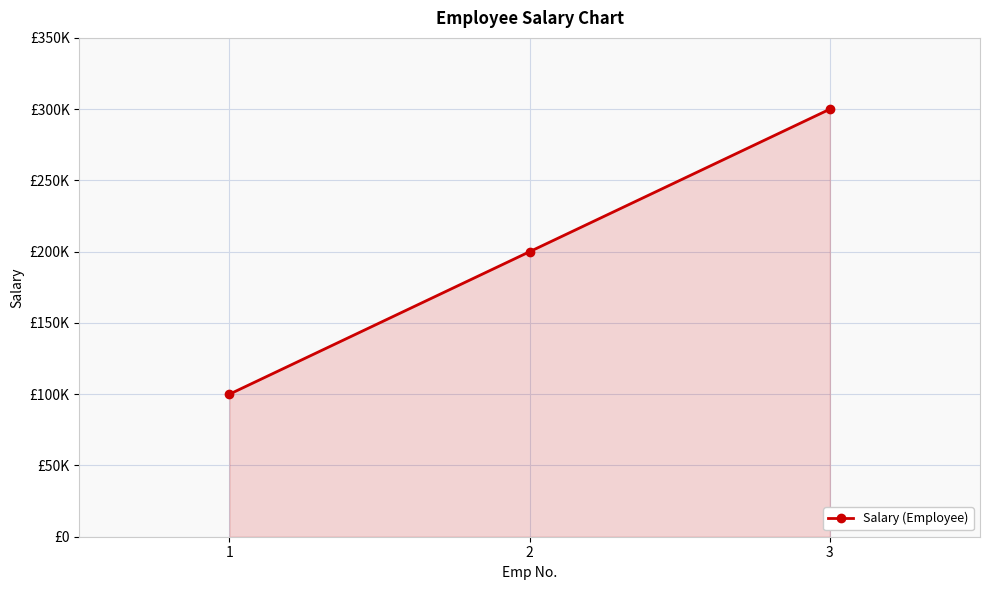

What is the approximate value at 3, to the nearest 100?

300000